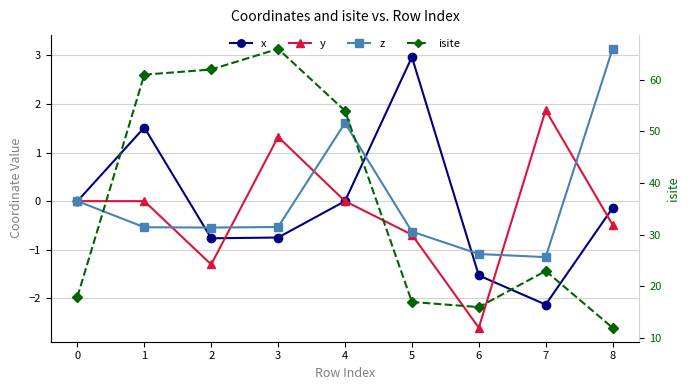

What is the sum of all x values?

-0.8